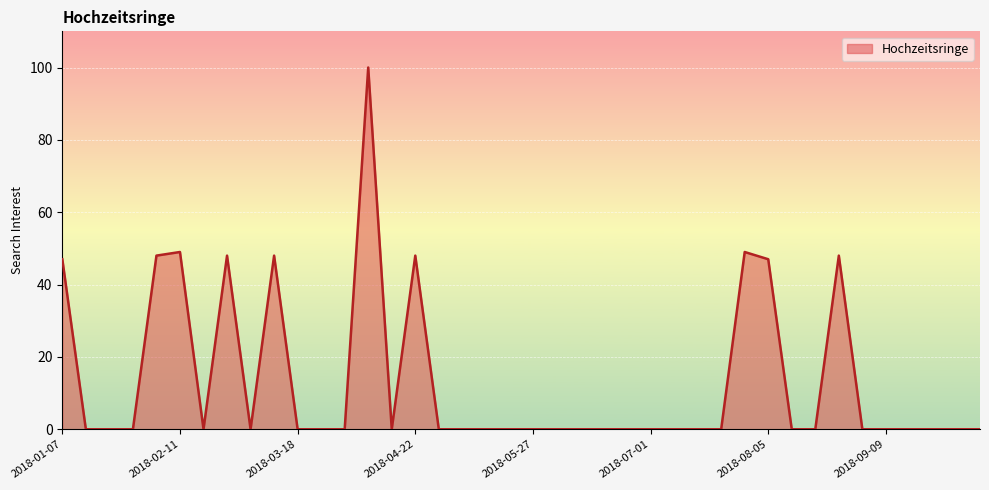

How many lines are shown in the chart?

1